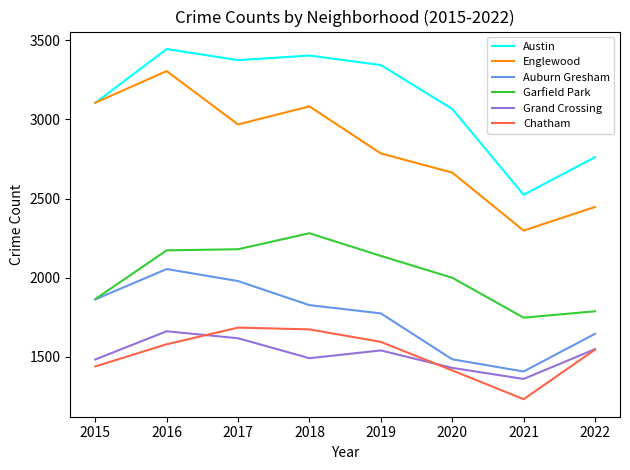

True or false: Austin and Grand Crossing intersect in this chart.

False